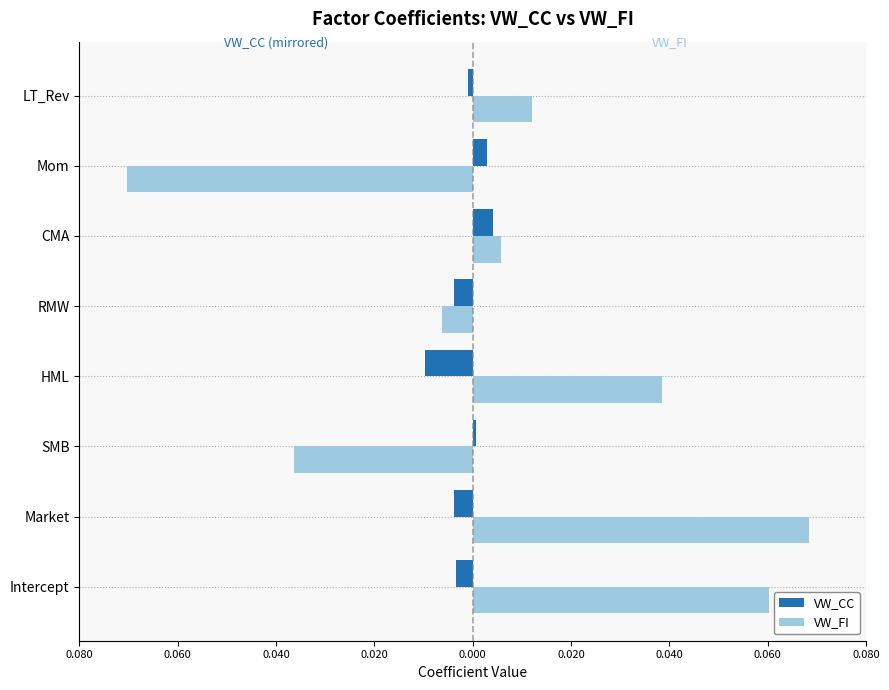

What is the highest value of the VW_FI series?

0.1